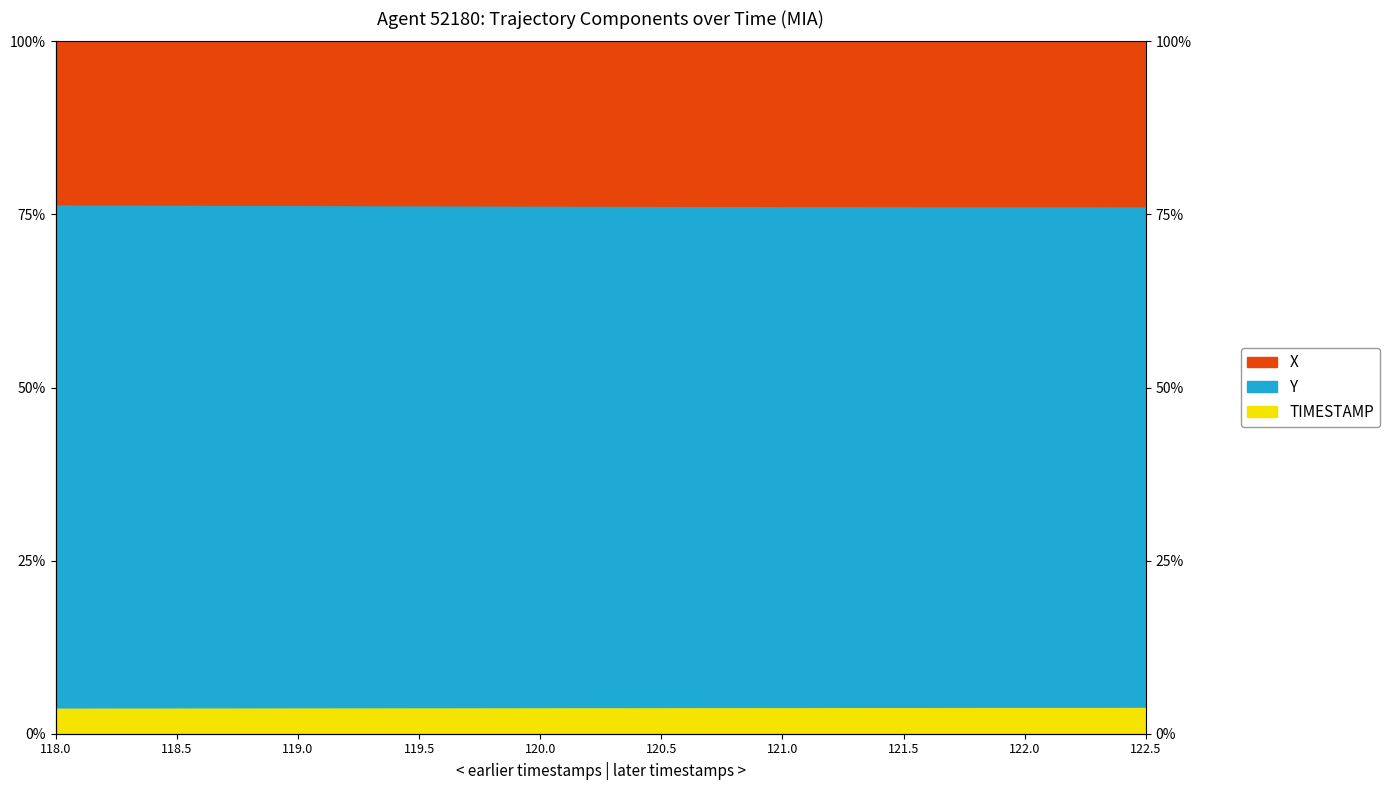

Which series has the widest spread of values?

X